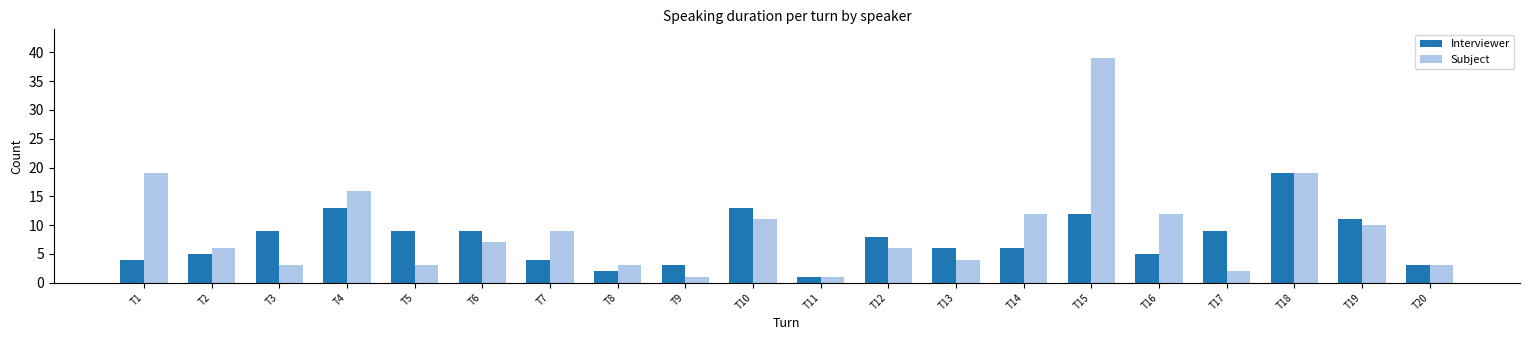

Which category has the lowest value in the Interviewer series?

T11